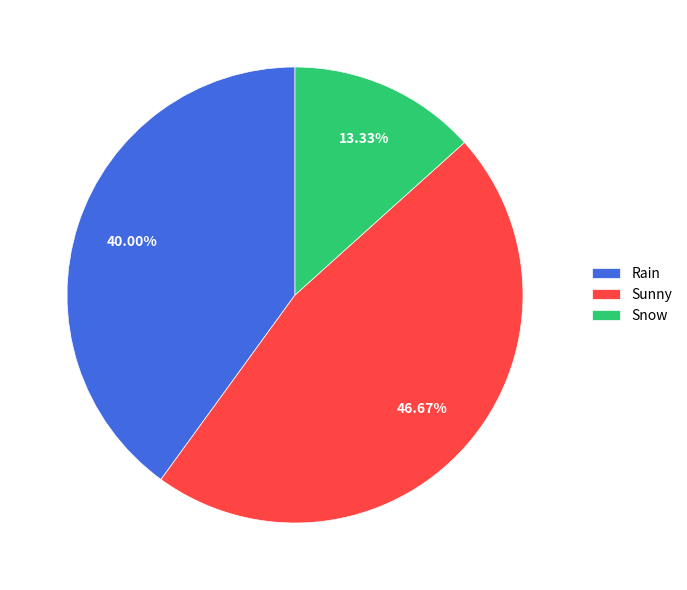

The Rain slice represents 46% of the pie. True or false?

False